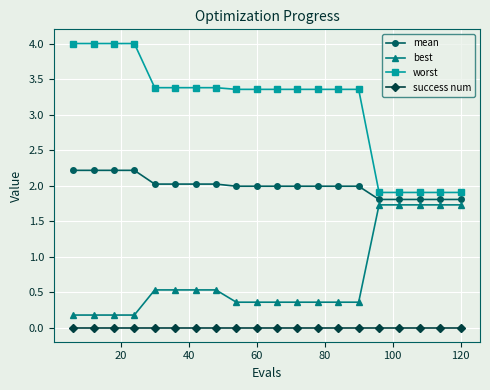

True or false: best and mean intersect in this chart.

False